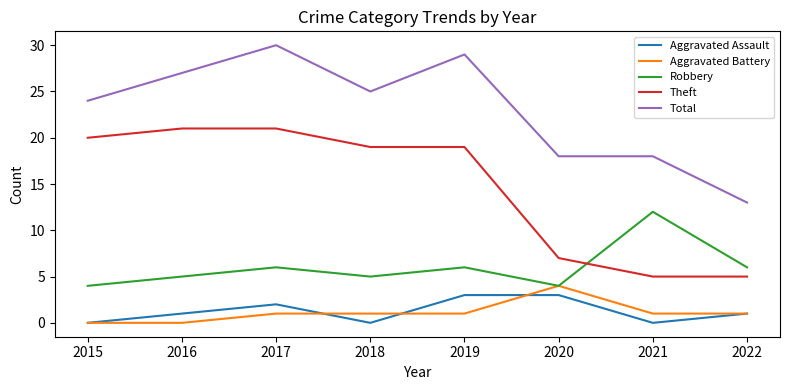

At which category does Total reach its first local peak?

2017